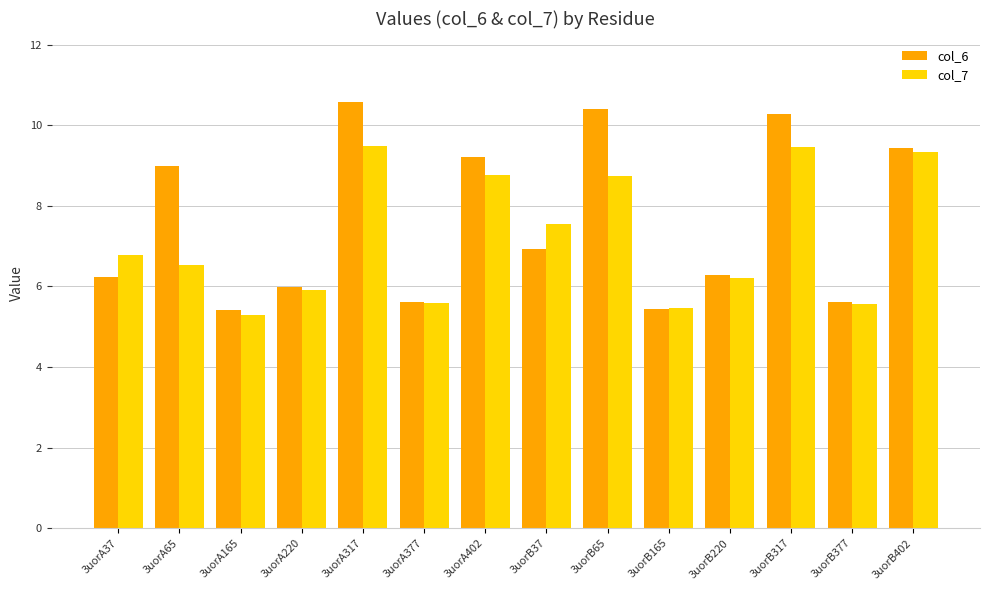

The col_6 series shows 6.2 at 3uorA37. True or false?

True